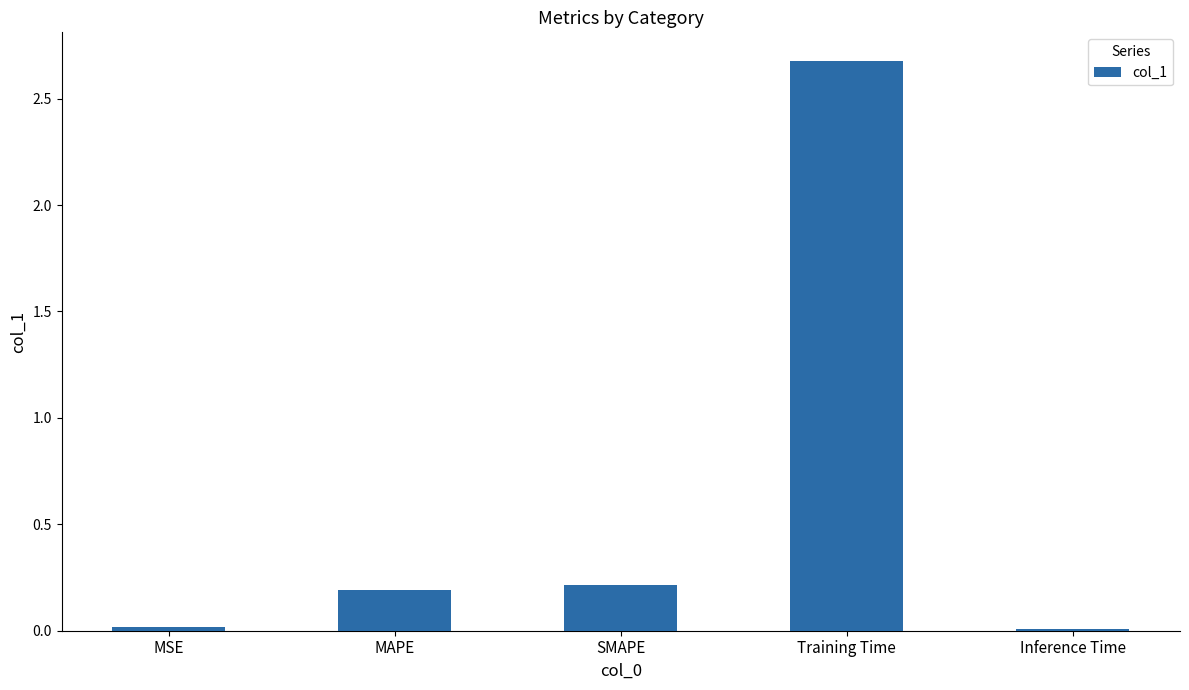

What is the maximum value shown in the chart?

2.7